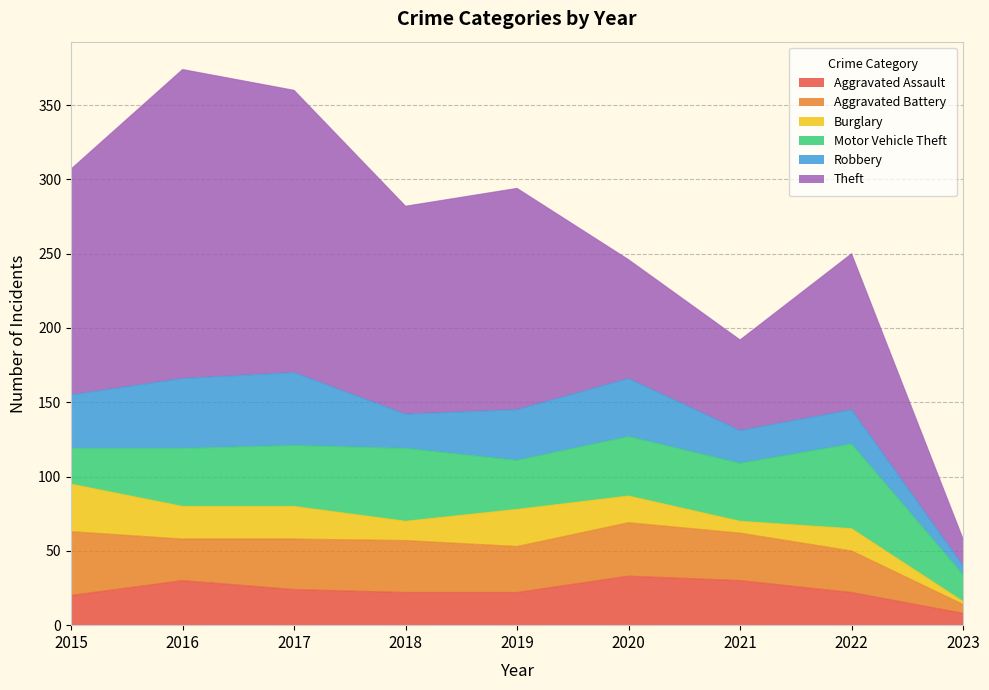

What is the sum of the Aggravated Assault values at 2018 and 2019?

44